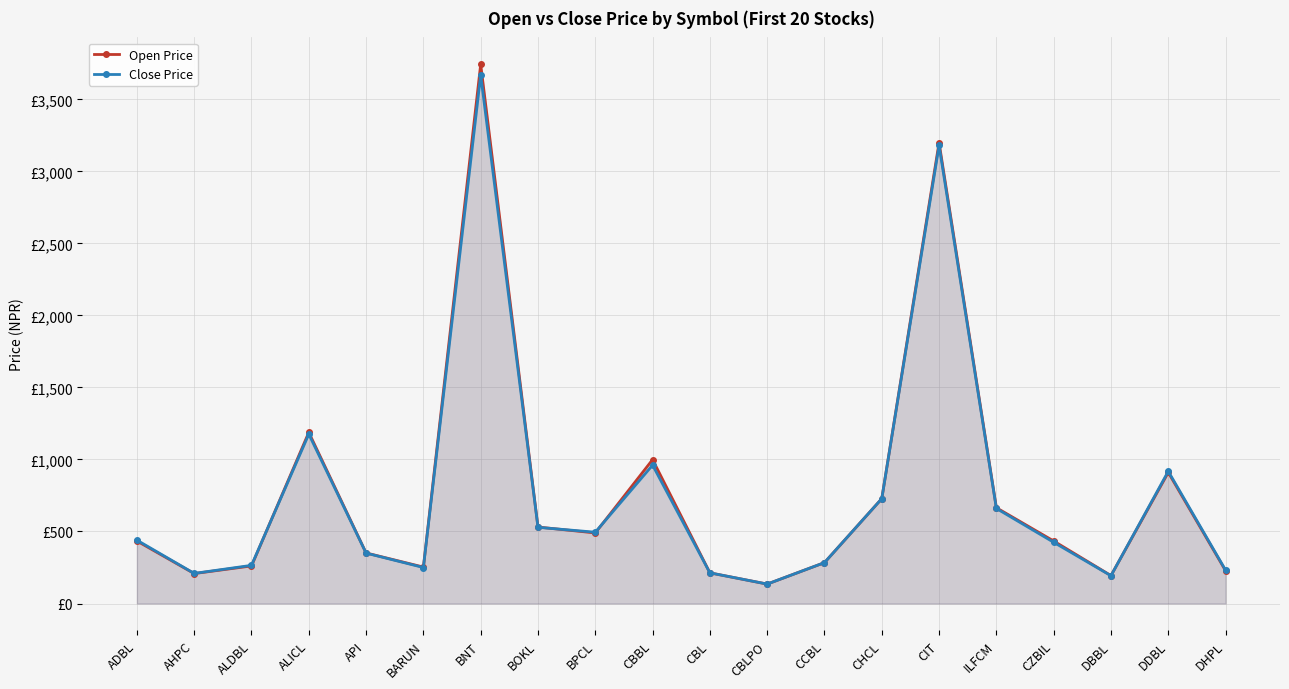

What are all the series names shown in the legend?

Open Price, Close Price